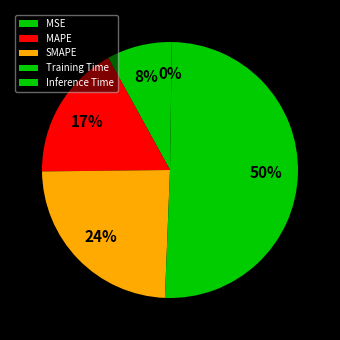

Which category has the biggest portion of the pie?

Training Time